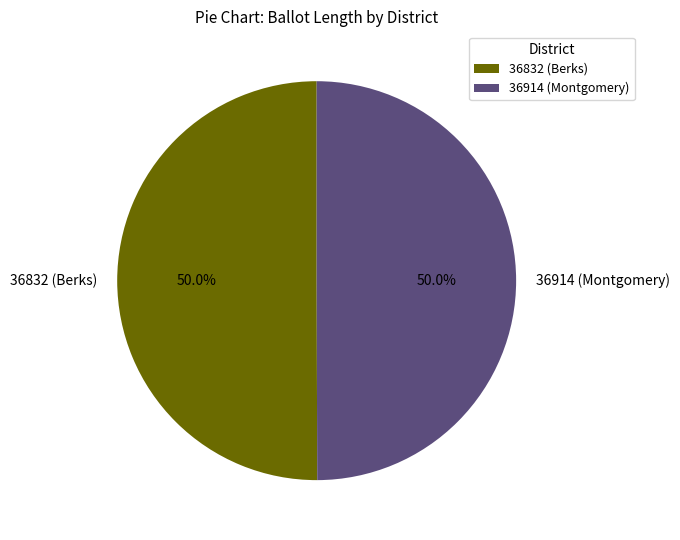

Combined, do 36914 (Montgomery) and 36832 (Berks) account for over 50%?

Yes